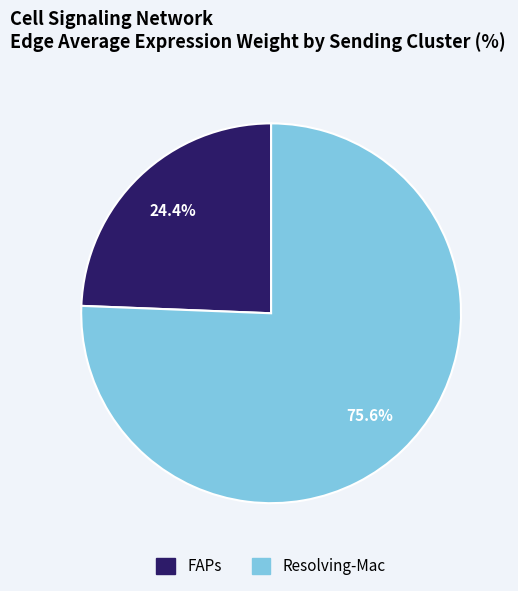

Count the number of slices in the pie.

2